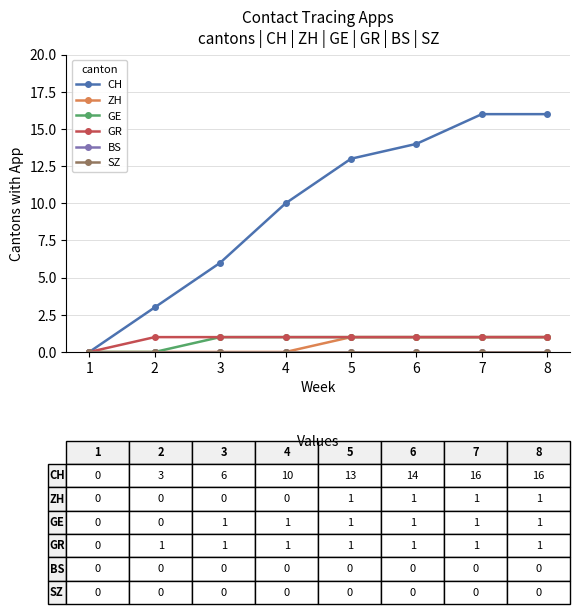

How many data points in GE are less than 1?

2